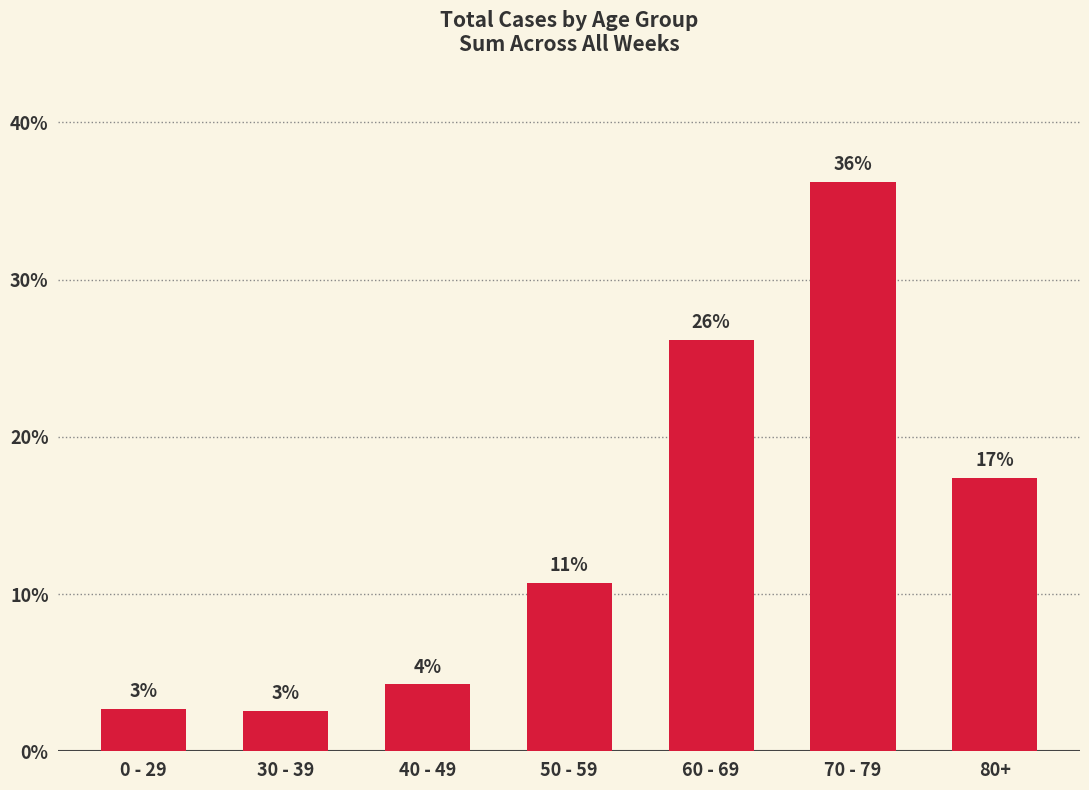

How many bars are there in total?

7